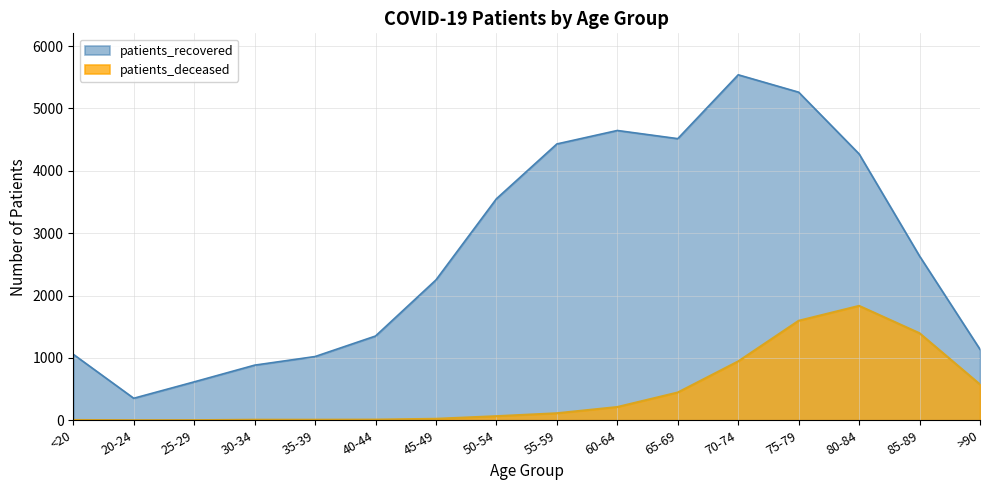

Is the value of patients_recovered at 55-59 greater than the value of patients_deceased at 45-49?

Yes